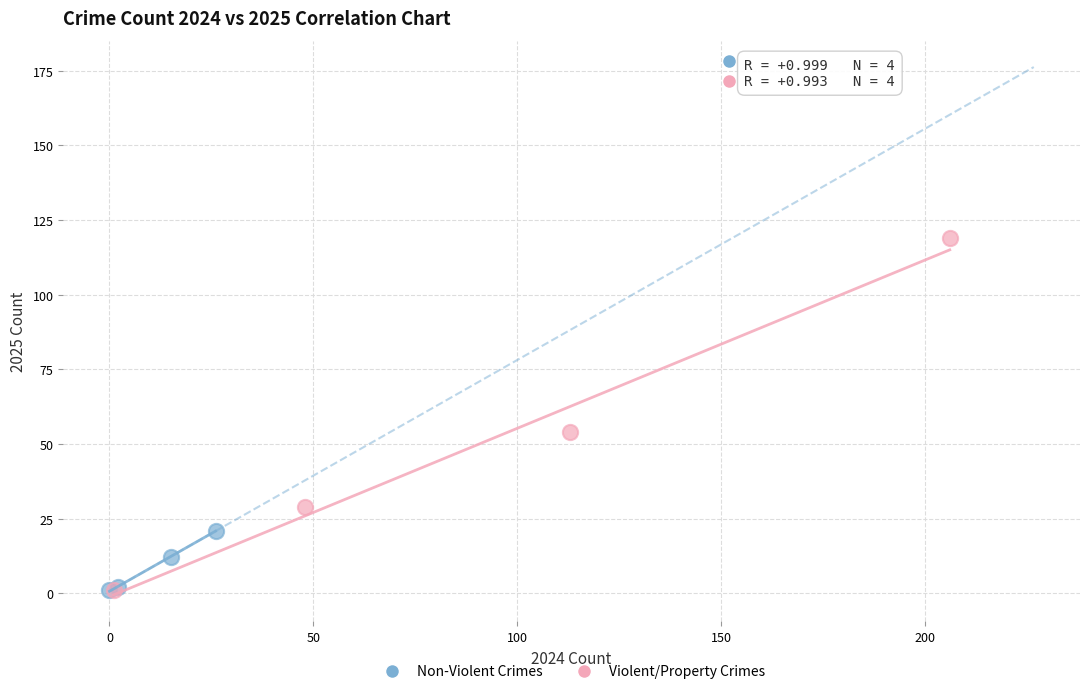

Which series has the largest Y range (max minus min)?

Violent/Property Crimes